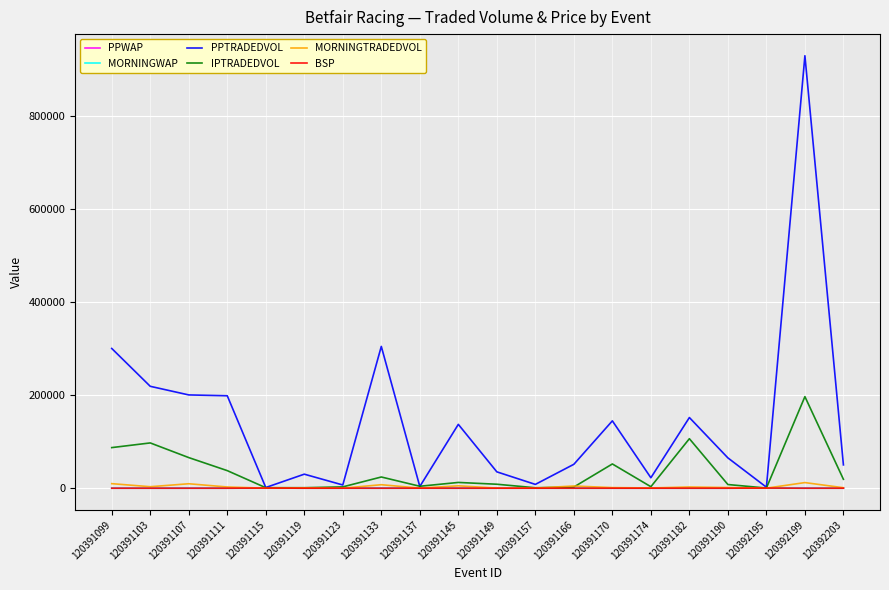

After their last crossing, which series has the higher values: MORNINGWAP or BSP?

BSP